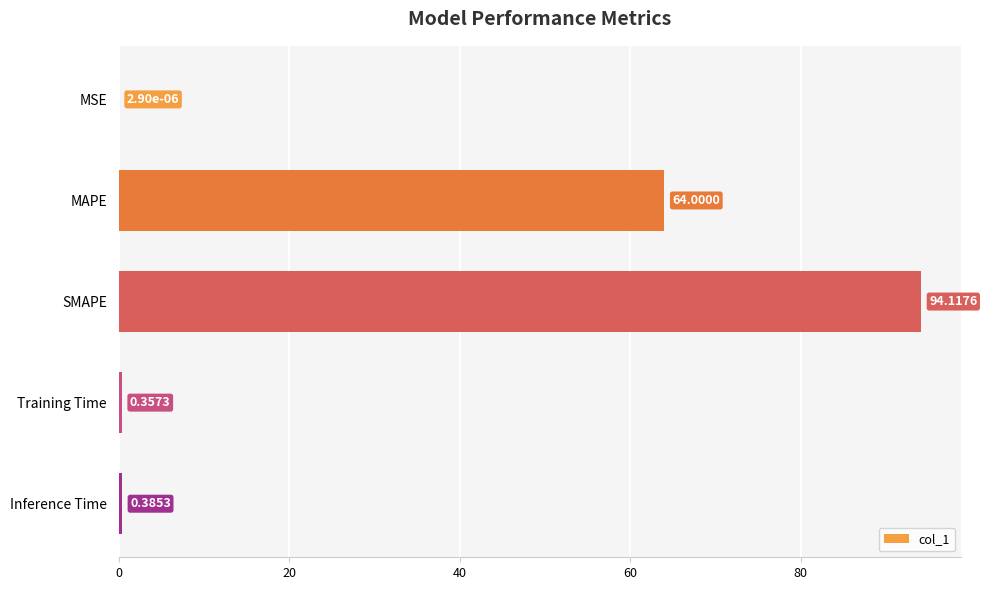

Which has a higher value, MSE or SMAPE?

SMAPE